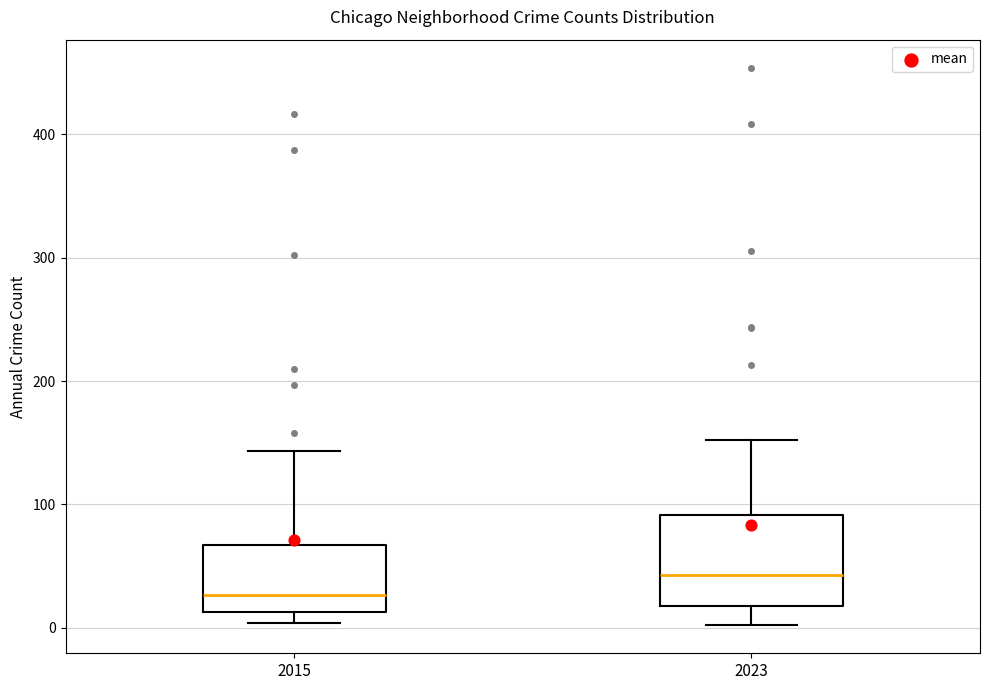

Reading left to right, read every box against the y-axis: the position of its median line, the range the box covers, and the ends of its whiskers. The values are not printed on the chart, so give them approximately, as read against the axis.

2015: median 30, box 10 to 70, whiskers 0 to 140
2023: median 40, box 20 to 90, whiskers 0 to 150